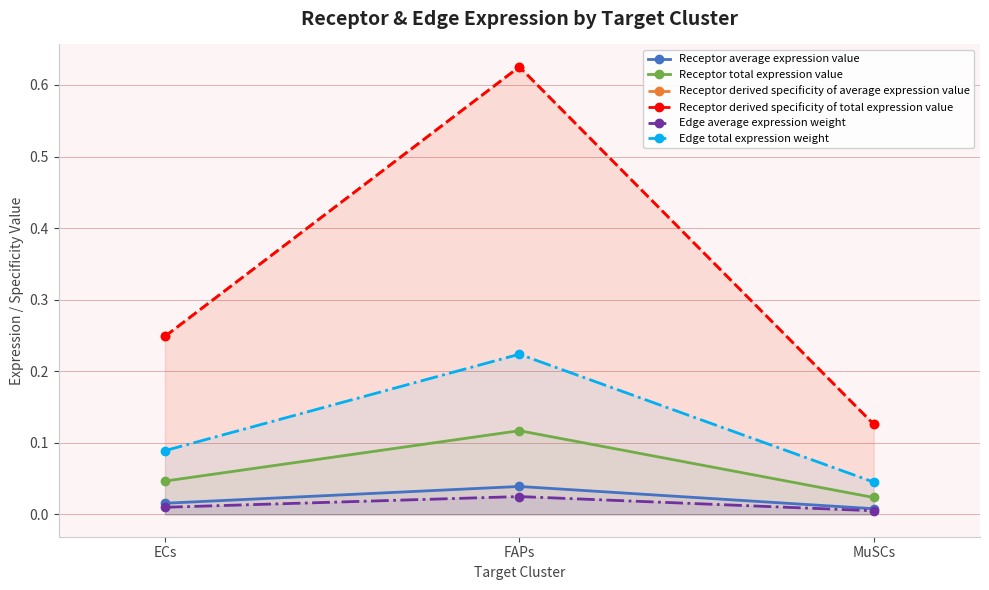

List the labels in order of Receptor average expression value value, largest first.

FAPs, ECs, MuSCs